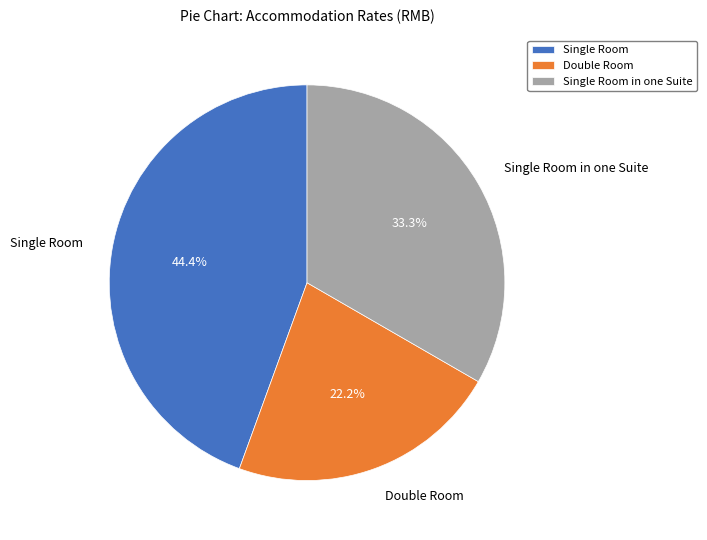

Which category has the biggest portion of the pie?

Single Room